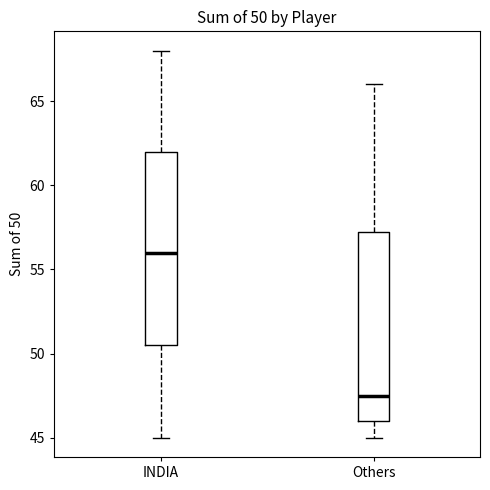

Which box's median line is the lowest?

Others